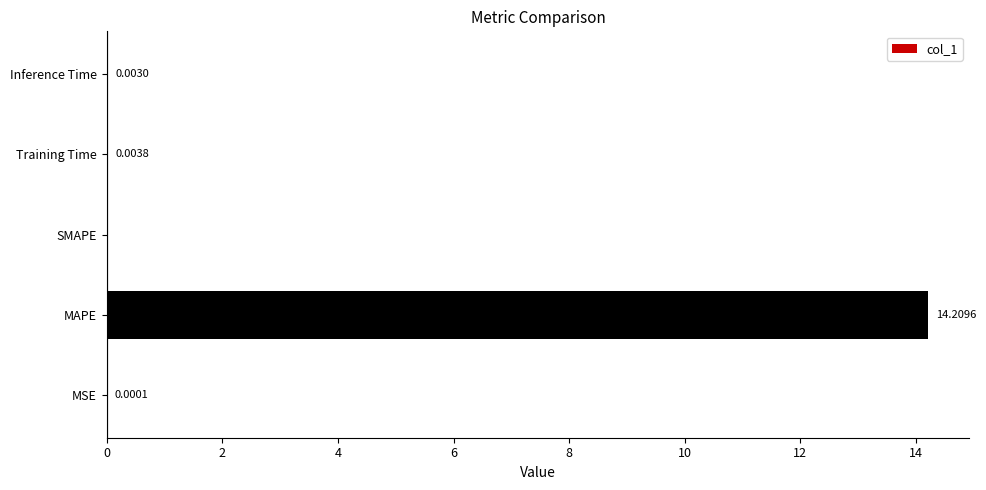

What is the sum of all values?

14.2